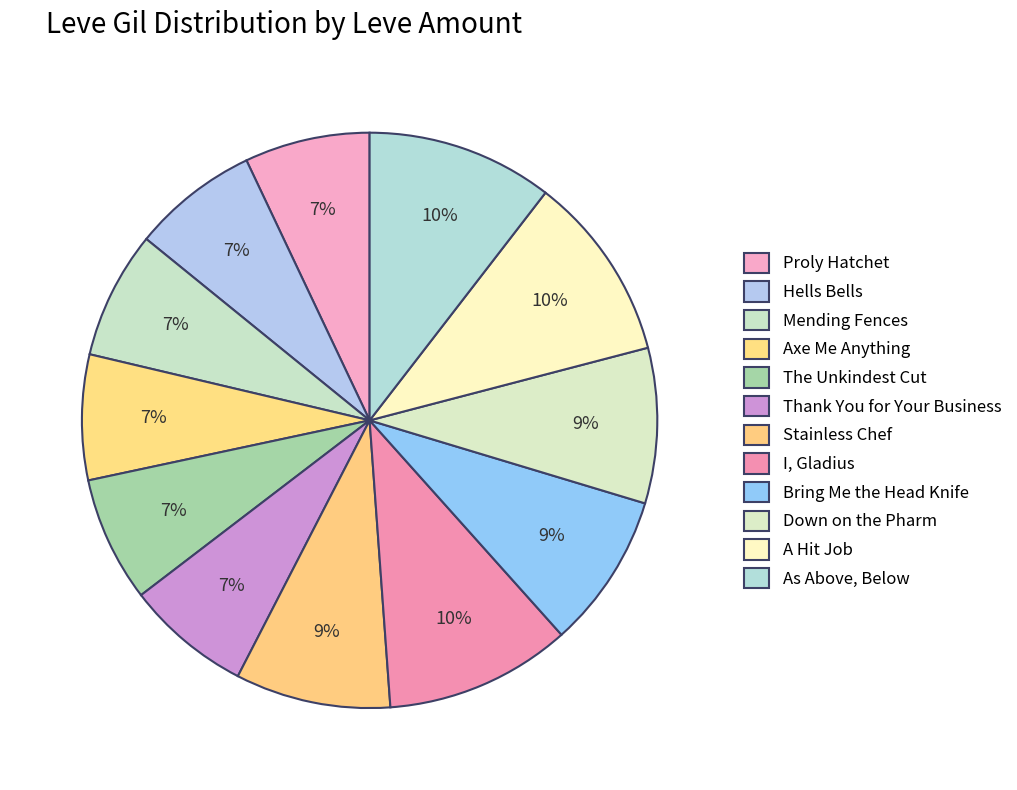

Does Hells Bells account for over 50% of the chart?

No